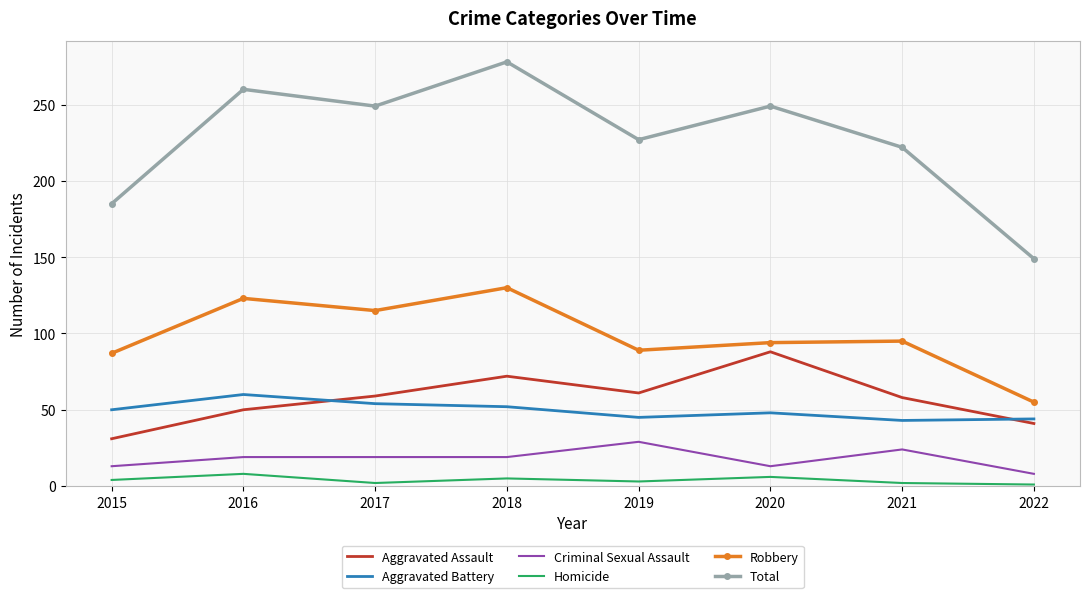

In Homicide, how many points are higher than both neighbors (excluding endpoints)?

3